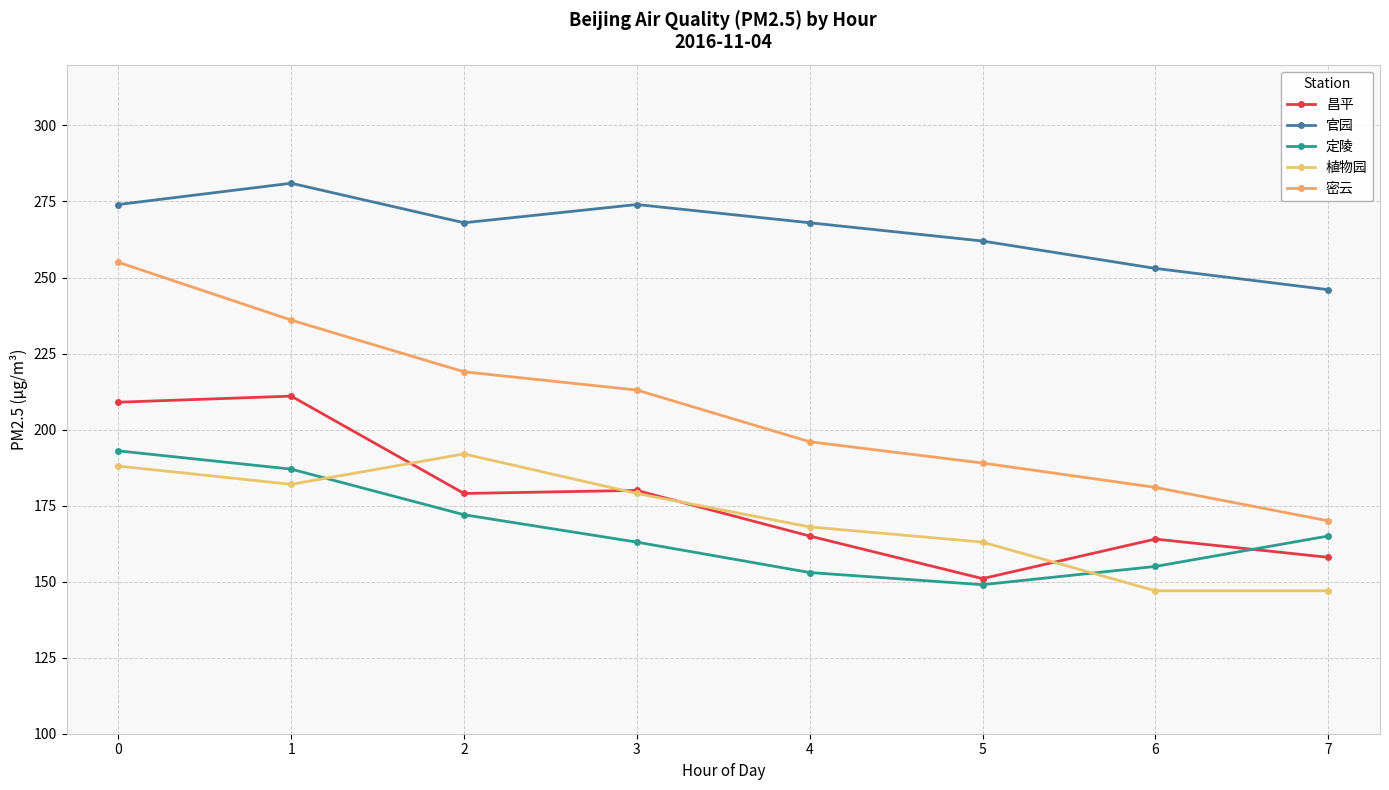

True or false: 定陵 and 官园 cross at least once.

False